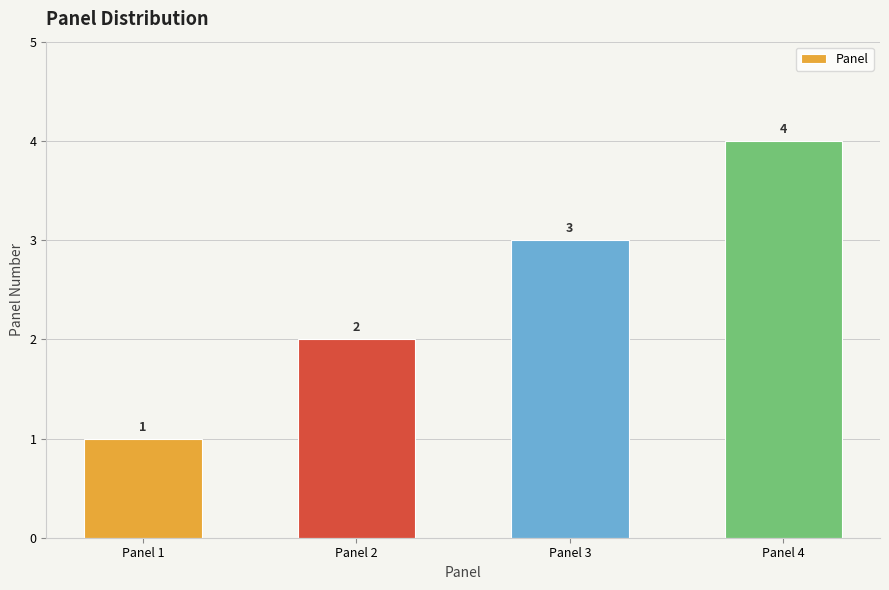

Between Panel 3 and Panel 4, which is larger?

Panel 4